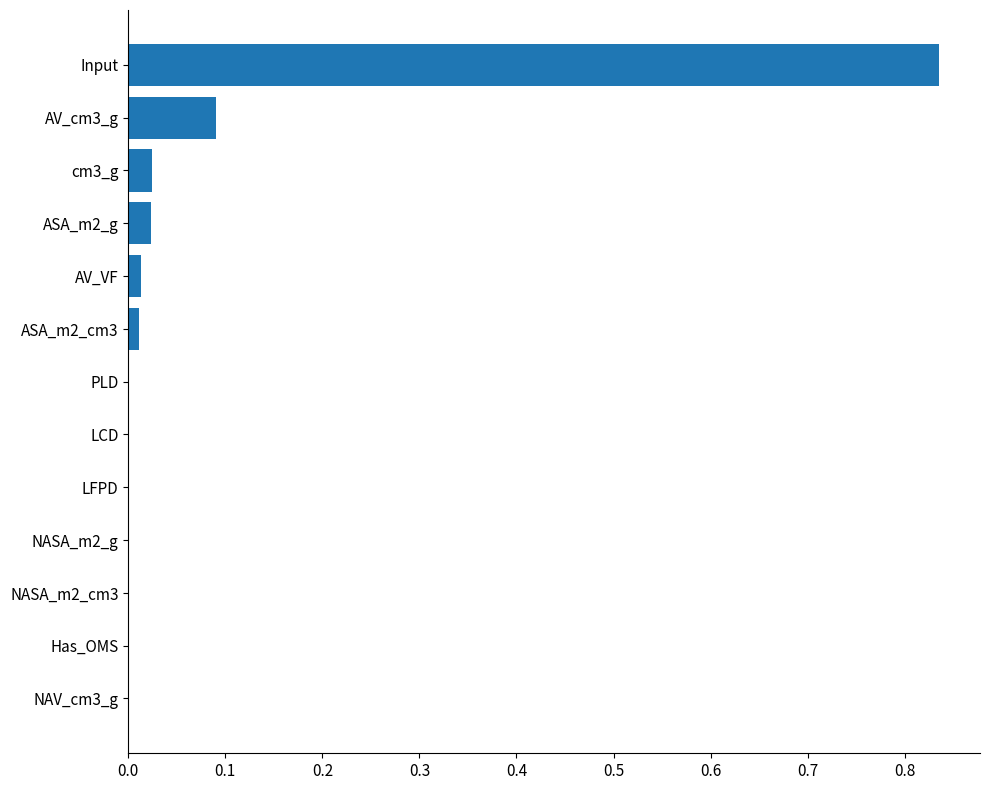

What is the change in value from Input to AV_cm3_g?

-0.7